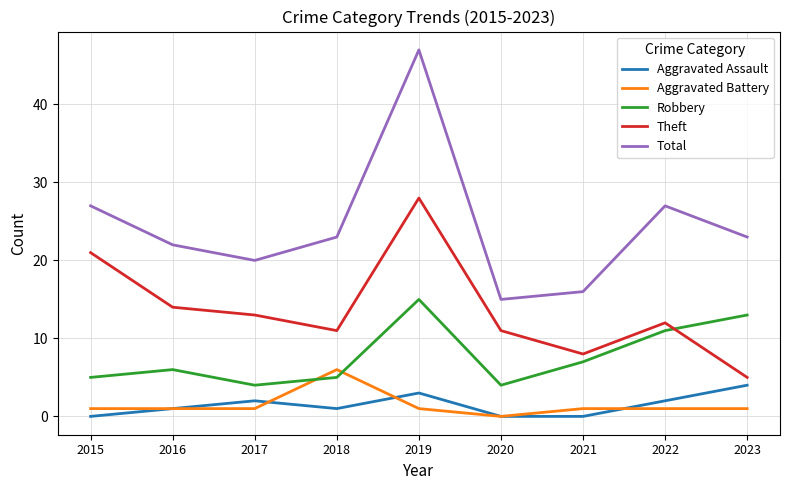

Between 2020 and 2022, which series saw the biggest shift?

Total